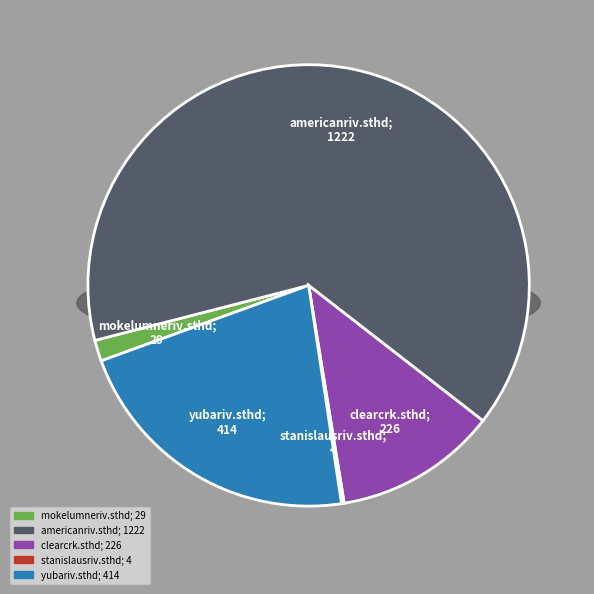

Which slice represents more than half of the pie?

americanriv.sthd